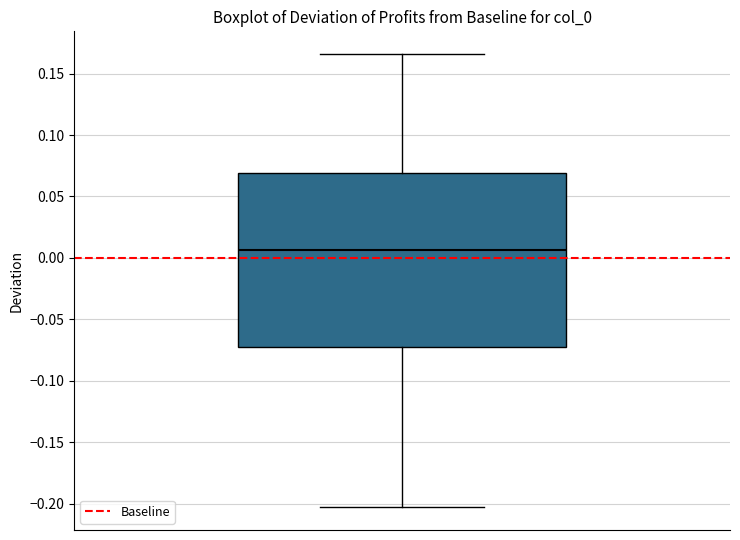

Read this box plot against the y-axis: the position of the median line, the range covered by the box, and the ends of both whiskers. The values are not printed on the chart, so give them approximately, as read against the axis.

median 0.005, box -0.070 to 0.070, whiskers -0.205 to 0.165